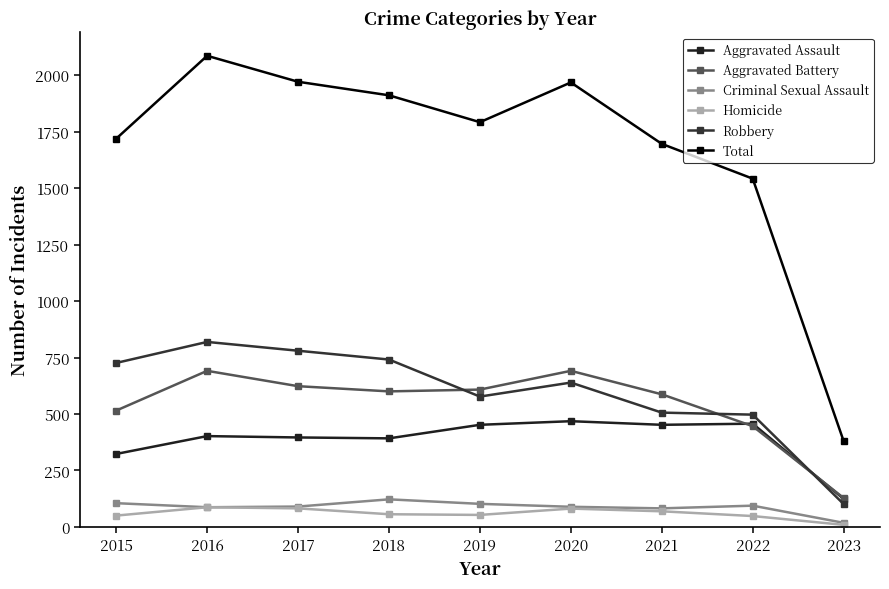

How many data points in Aggravated Battery are less than 600?

4